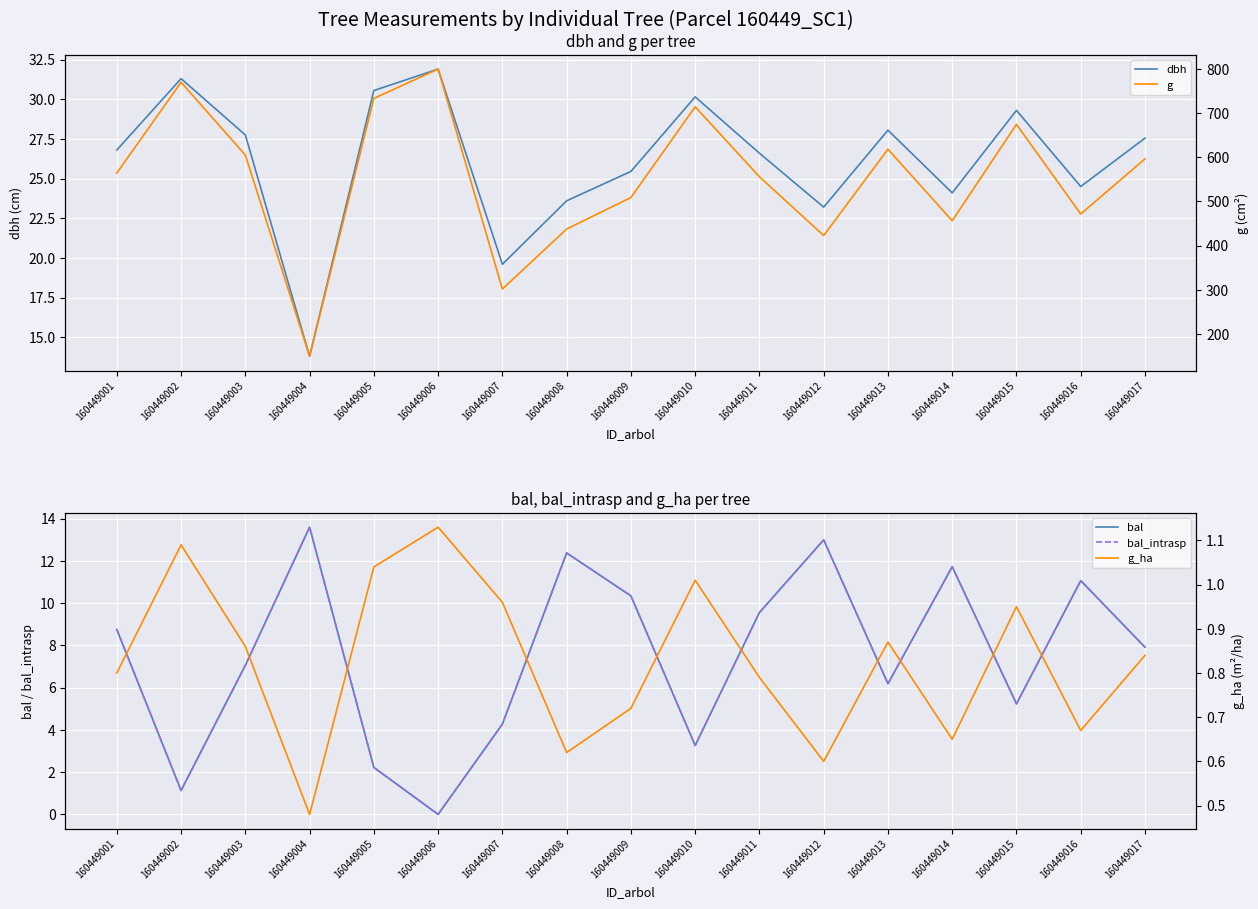

Is it true that dbh equals 15.7 at 160449010?

False